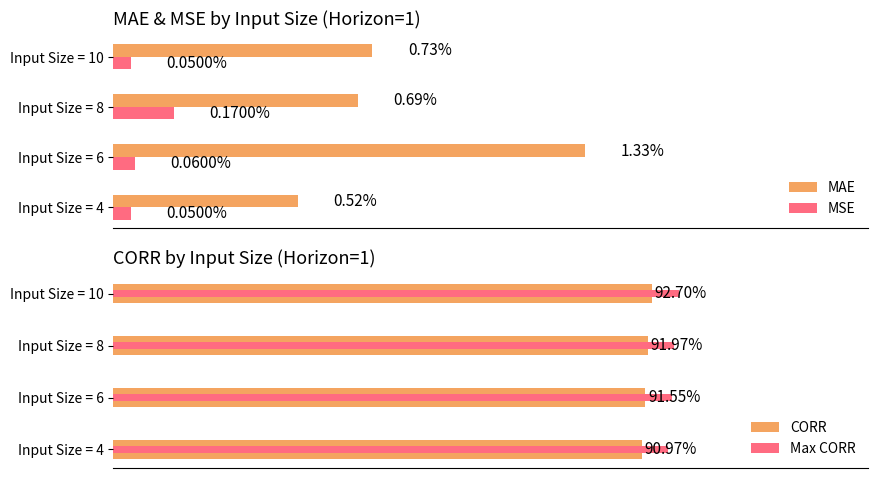

Rank the series at Input Size = 10 from lowest to highest value.

MSE, MAE, CORR, Max CORR